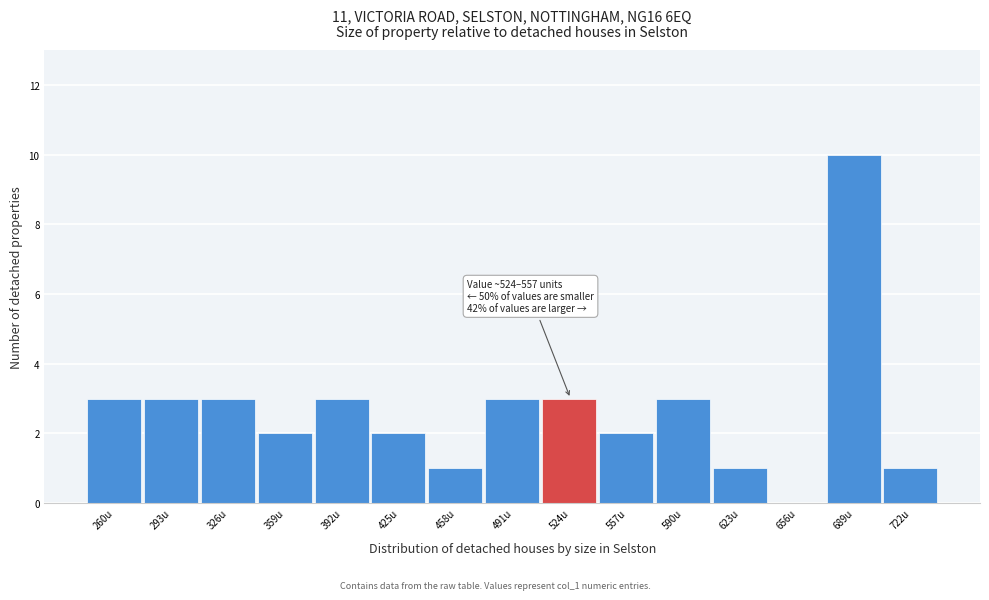

Reading left to right, transcribe all the data shown in this chart.

260u=3	293u=3	326u=3	359u=2	392u=3	425u=2	458u=1	491u=3	524u=3	557u=2	590u=3	623u=1	656u=0	689u=10	722u=1